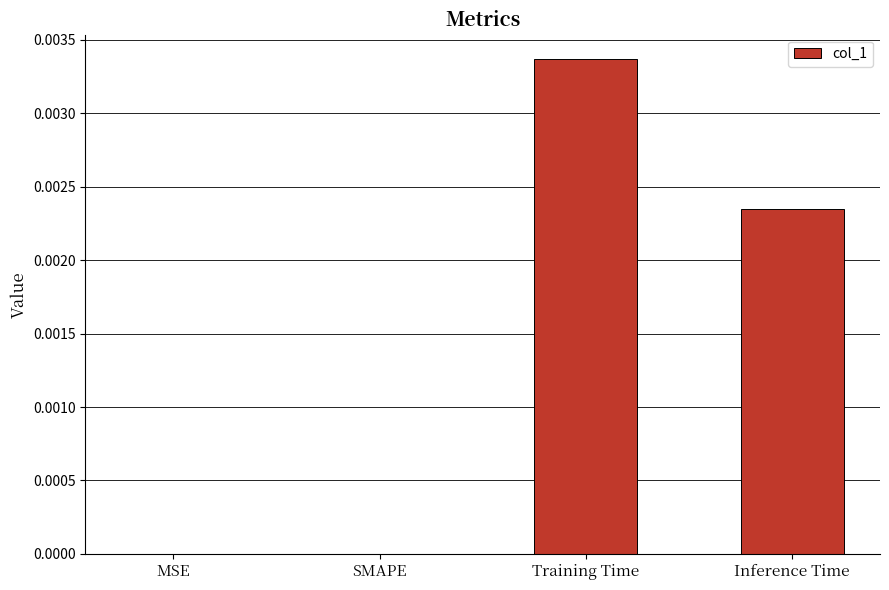

Which category has the highest value across all series?

Training Time